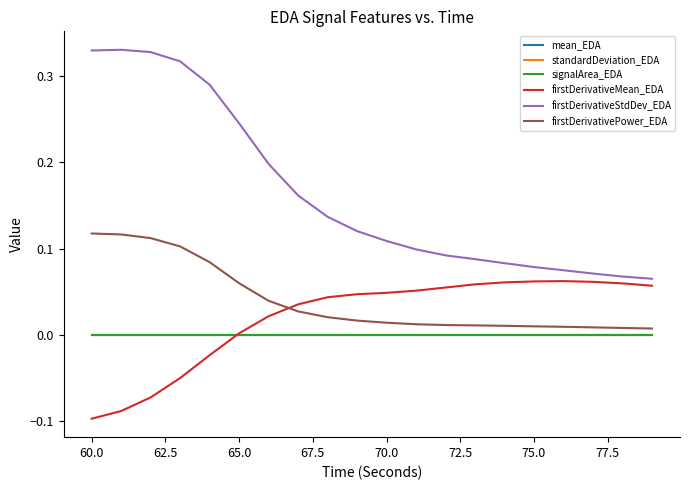

Where is signalArea_EDA nearest to the value 0?

65.0